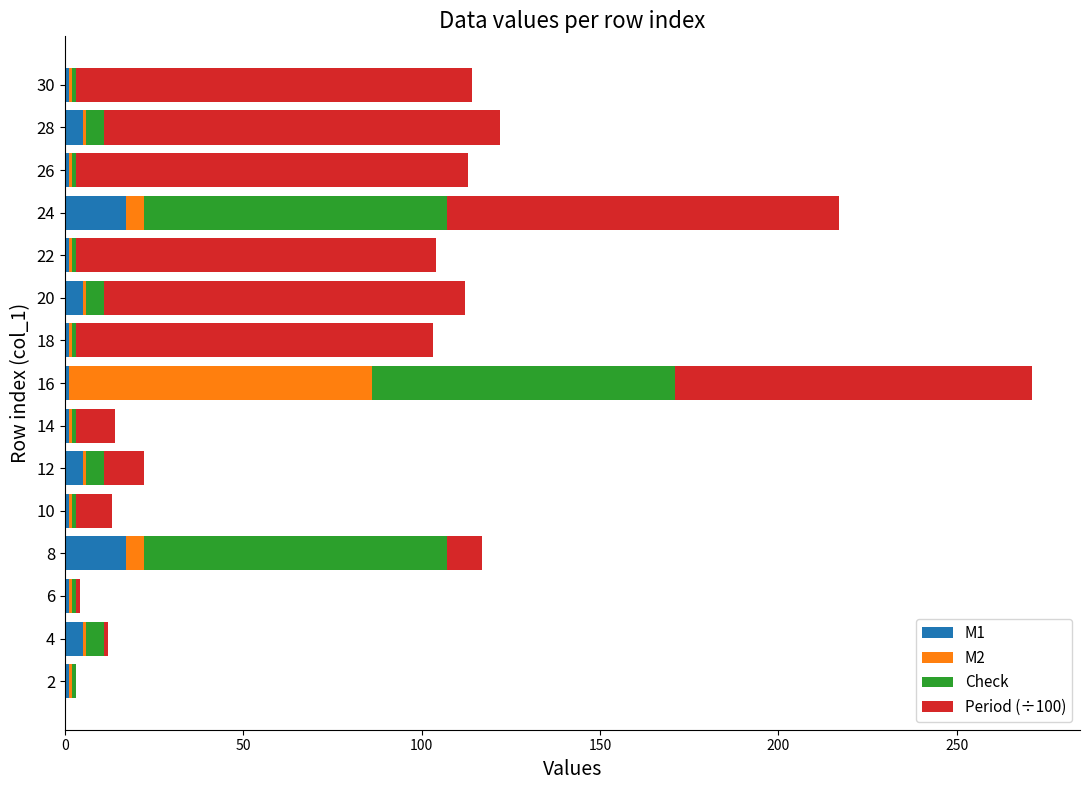

At which category is the sum across all series the highest?

16